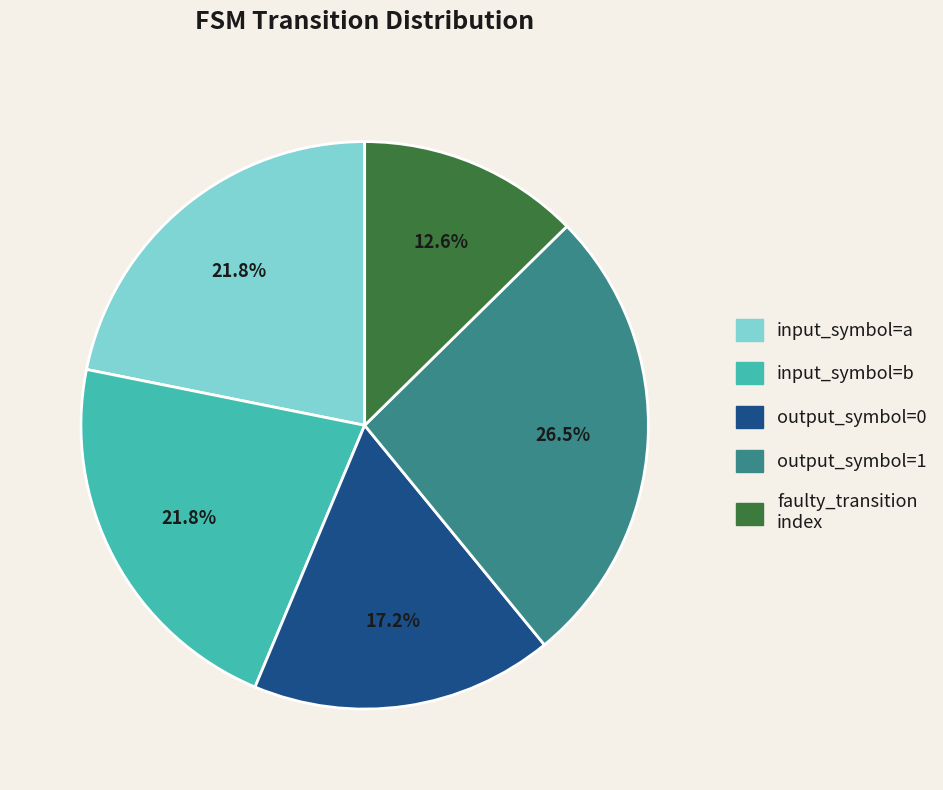

How many segments does this pie chart have?

5